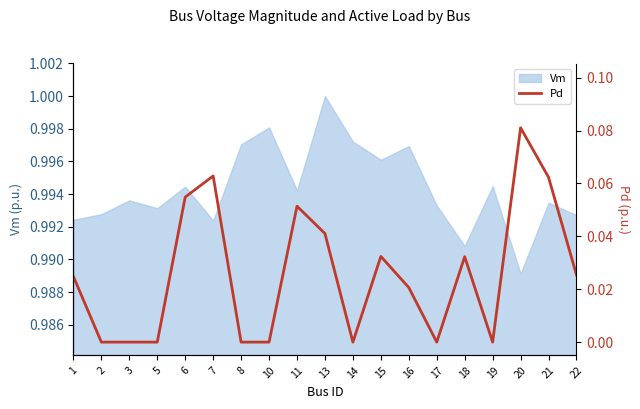

How many lines are shown in the chart?

1